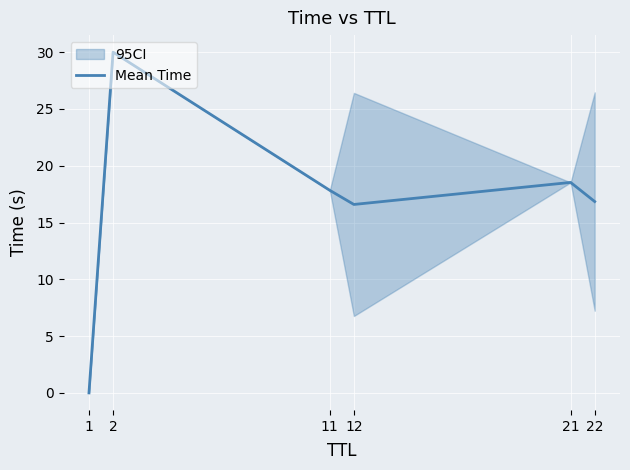

At which category does the data reach its first local peak?

2